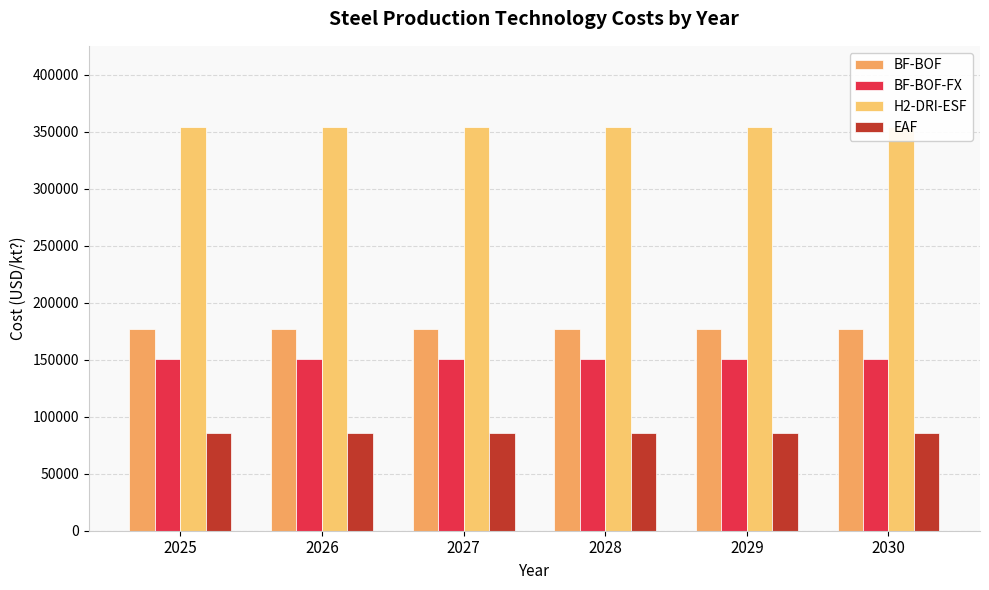

At how many categories does at least one series exceed 221591?

6